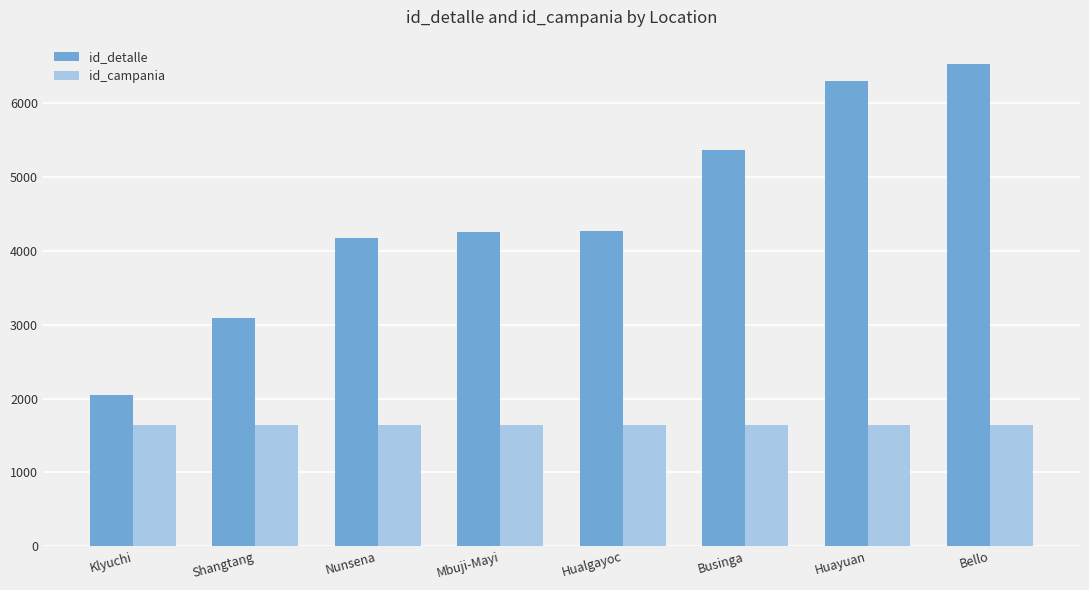

What position from the right is Businga?

3